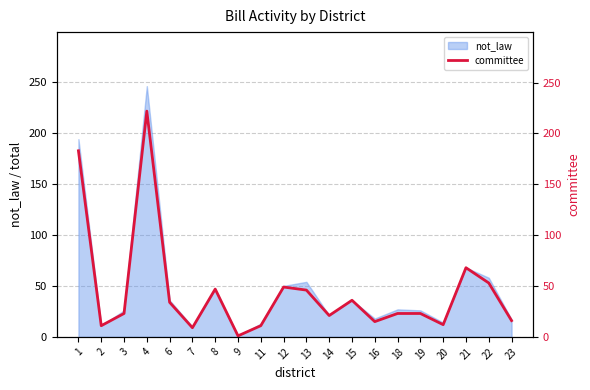

At which label does the data first exceed 23?

1